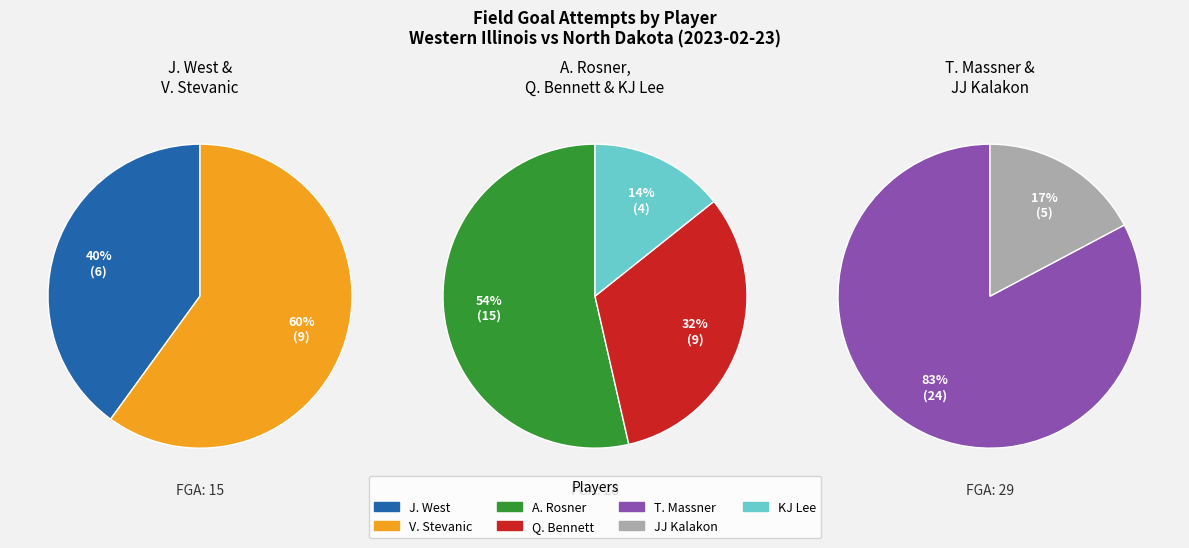

How many slices are in this pie chart?

7